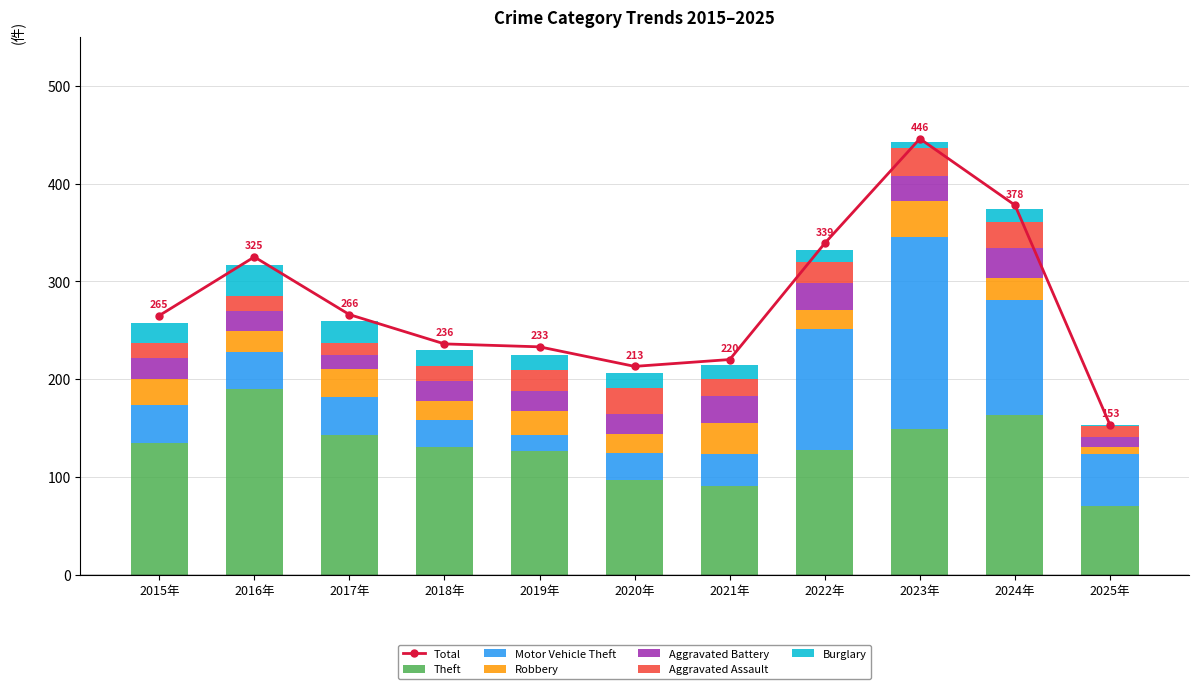

Rank the series by their maximum value, from lowest to highest.

Aggravated Assault, Aggravated Battery, Burglary, Robbery, Theft, Motor Vehicle Theft